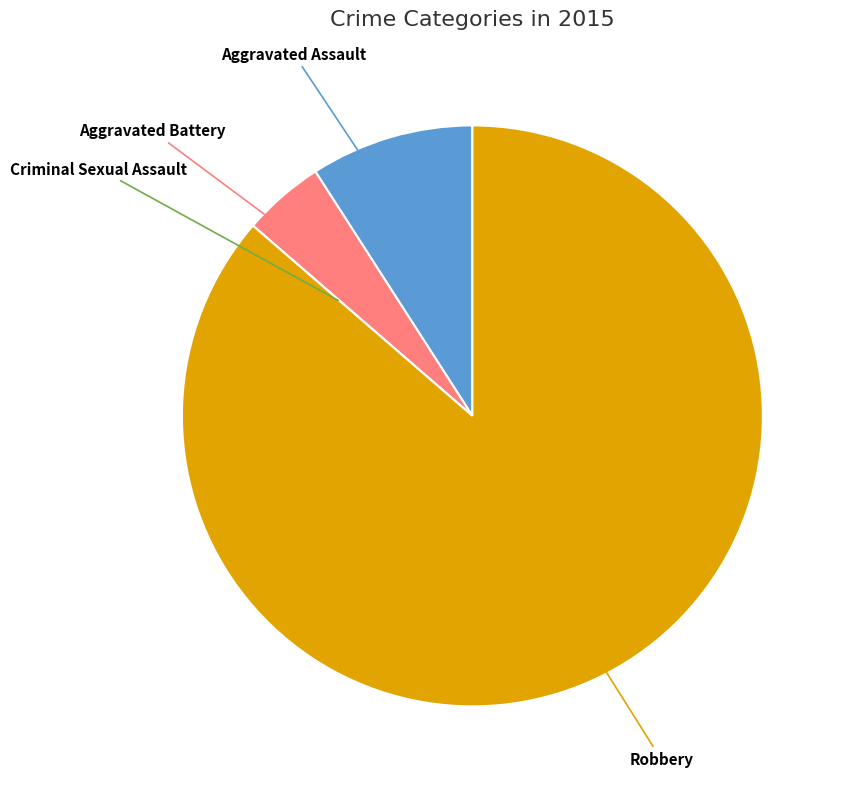

Is there any slice that represents more than half of the pie?

Yes